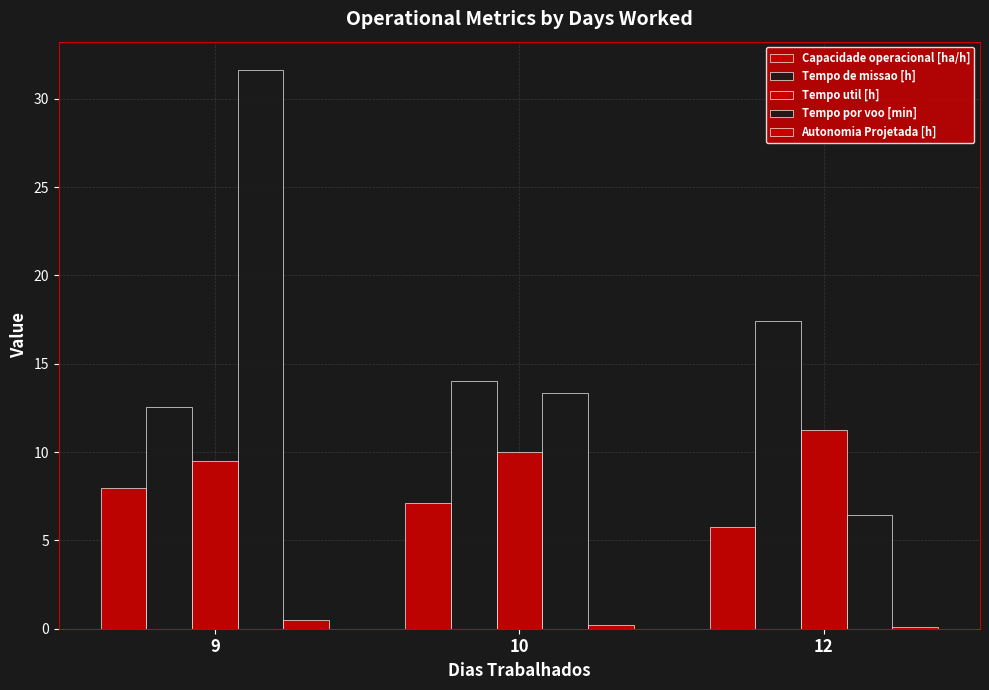

Does the chart contain stacked bars?

No